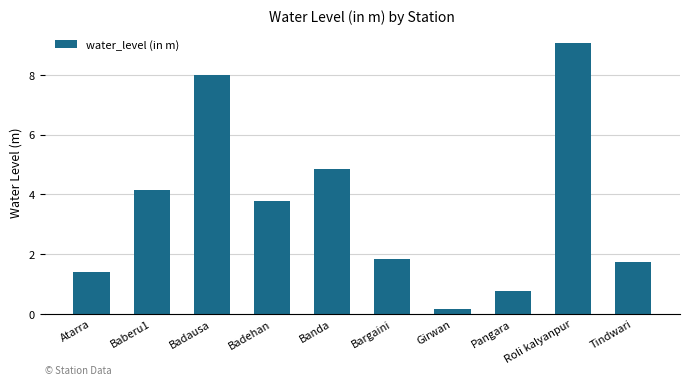

Rank the categories by value from highest to lowest.

Roli kalyanpur, Badausa, Banda, Baberu1, Badehan, Bargaini, Tindwari, Atarra, Pangara, Girwan